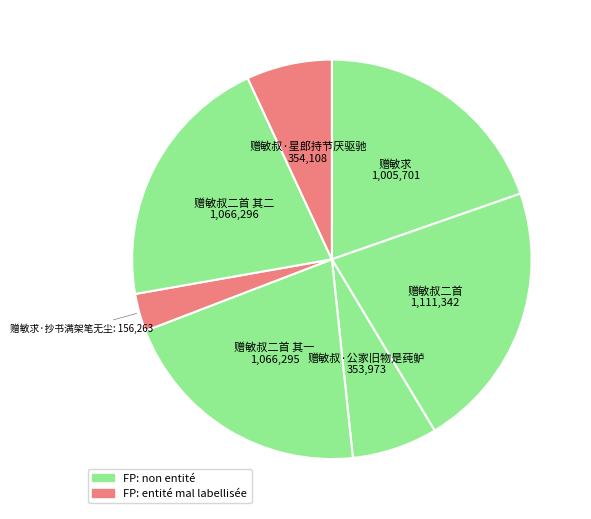

Which category has the smallest portion of the pie?

赠敏求·抄书满架笔无尘